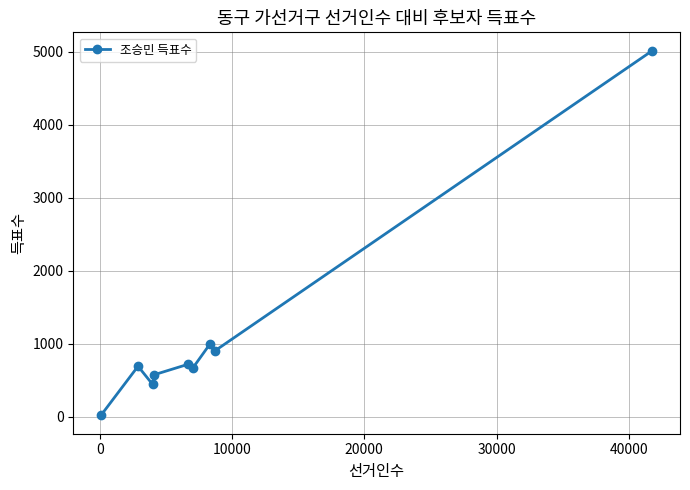

Reading right to left, extract all data points from this chart.

5014	901	992	667	719	578	444	693	19